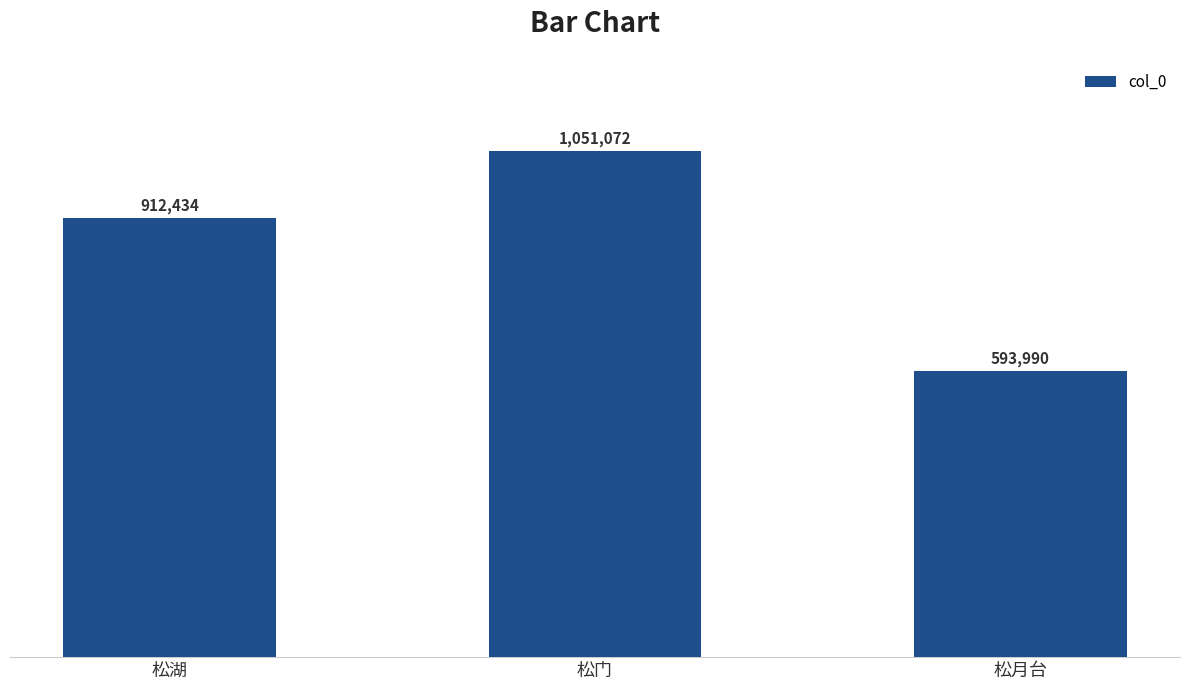

How many series are shown in this chart?

1